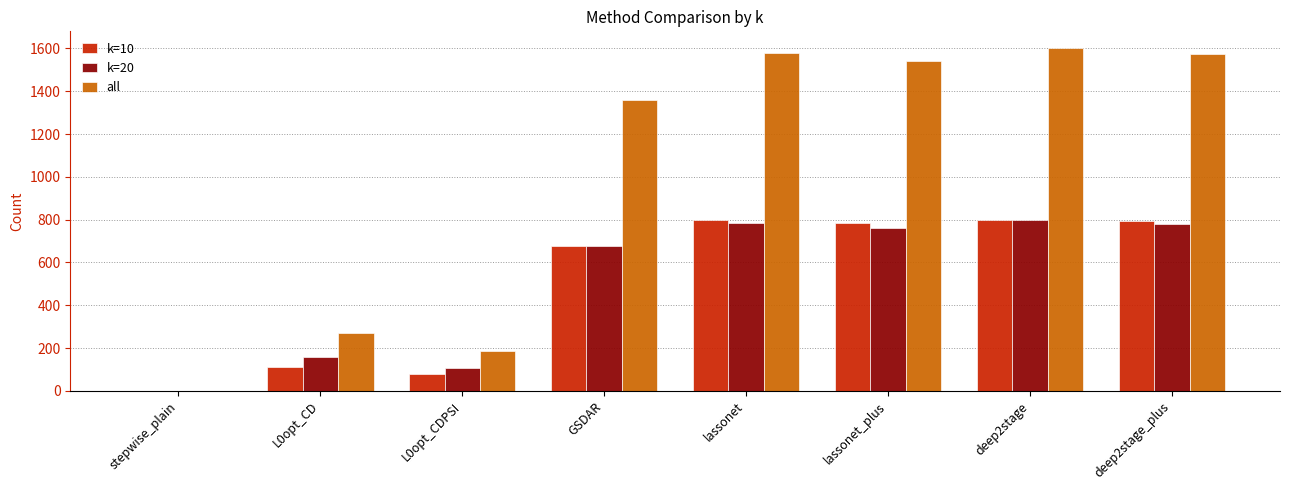

Which series has the widest spread of values?

all